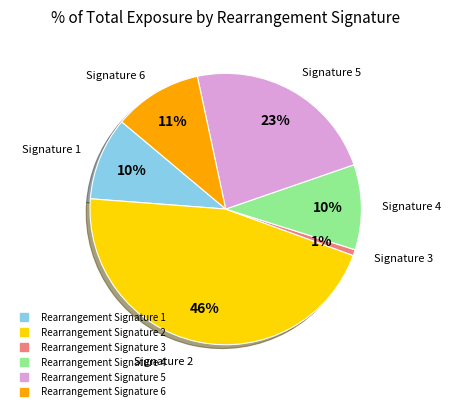

Is the sum of Rearrangement Signature 1 and Rearrangement Signature 3 greater than half?

No